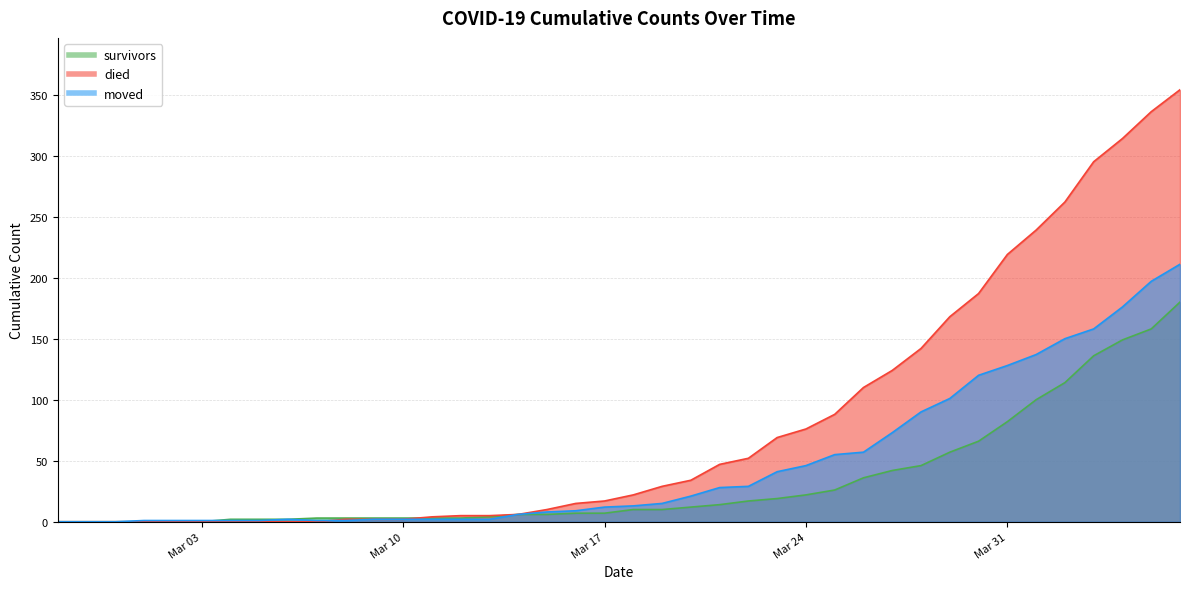

True or false: moved and survivors cross at least once.

True